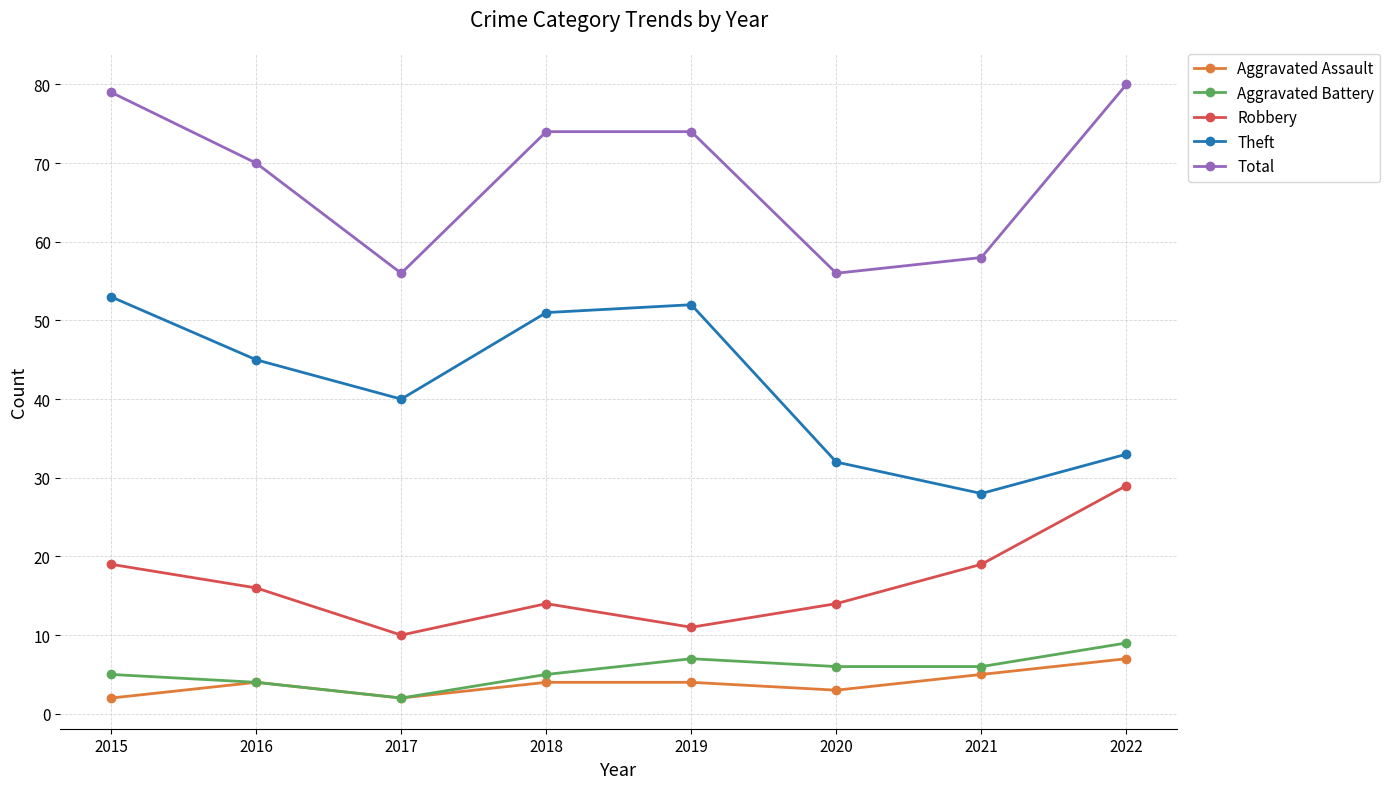

Reading left to right, list all the values displayed in this chart.

Aggravated Assault: 2015=2	2016=4	2017=2	2018=4	2019=4	2020=3	2021=5	2022=7
Aggravated Battery: 2015=5	2016=4	2017=2	2018=5	2019=7	2020=6	2021=6	2022=9
Robbery: 2015=19	2016=16	2017=10	2018=14	2019=11	2020=14	2021=19	2022=29
Theft: 2015=53	2016=45	2017=40	2018=51	2019=52	2020=32	2021=28	2022=33
Total: 2015=79	2016=70	2017=56	2018=74	2019=74	2020=56	2021=58	2022=80